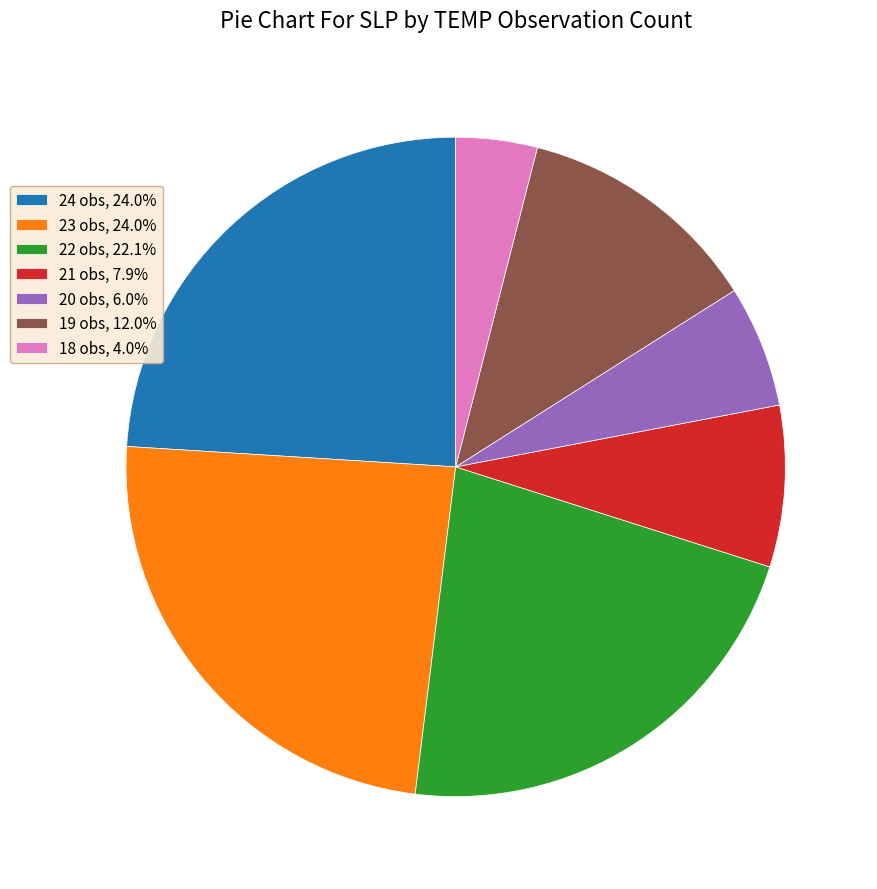

What is the ratio of the value at 23 obs, 24.0% to the value at 20 obs, 6.0%?

4.0